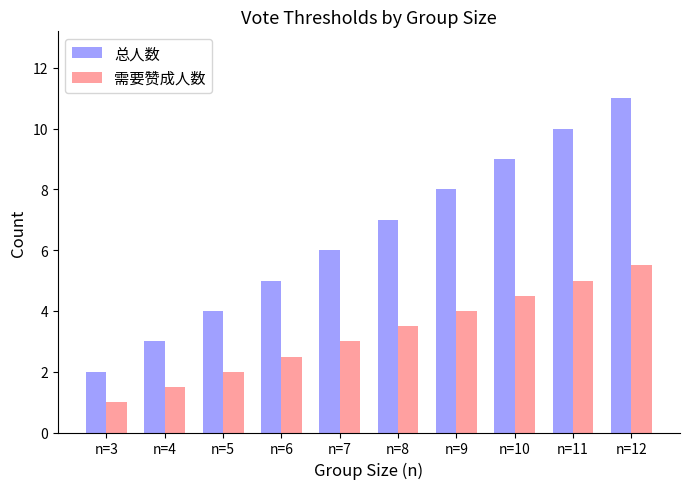

Count the number of categories in the chart.

10